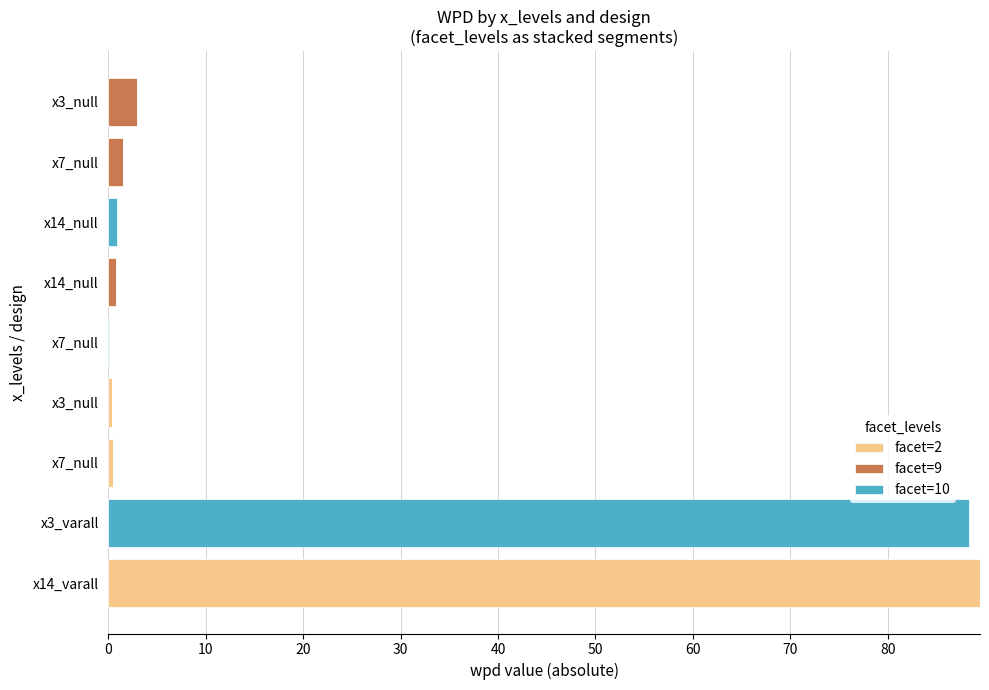

What are all the series names shown in the legend?

facet=2, facet=9, facet=10